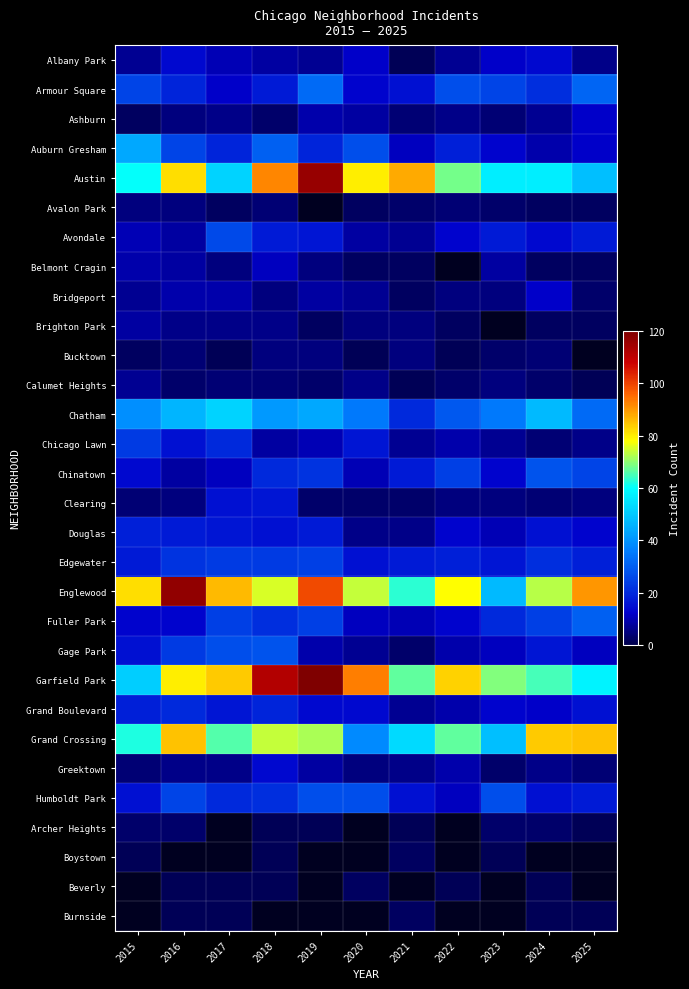

How many data points in Douglas are less than 15?

5